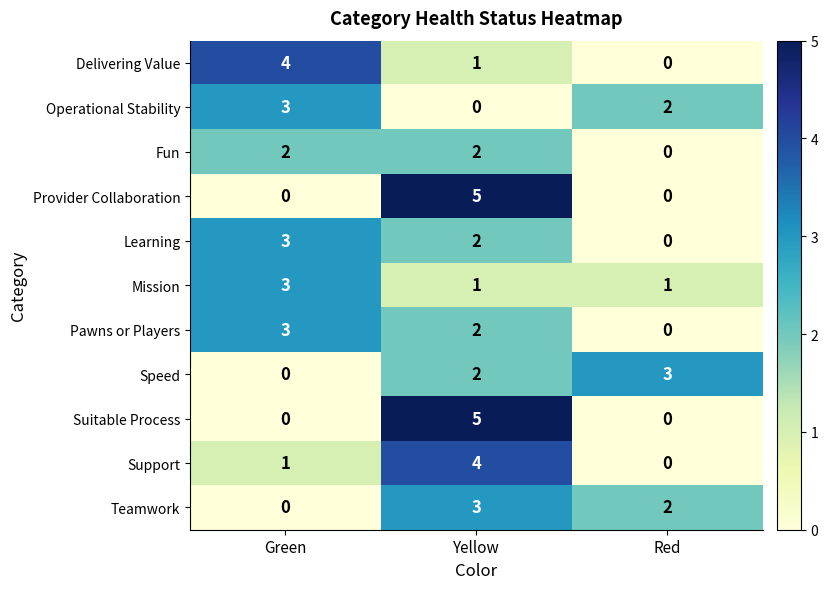

How many values in Operational Stability are above zero?

2